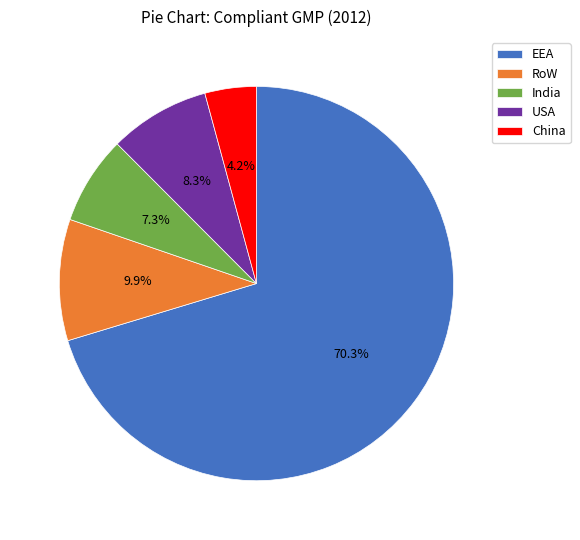

What is the largest slice in the pie chart?

EEA